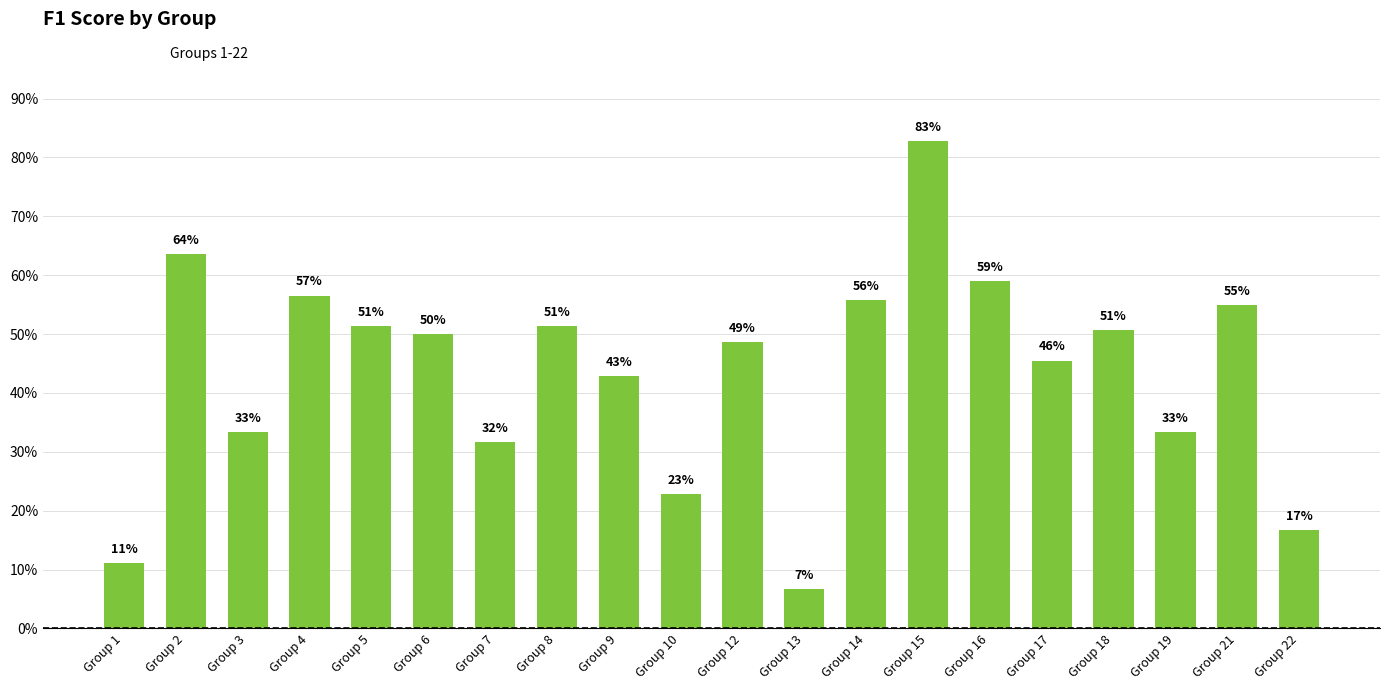

List the labels in order of value, largest first.

Group 15, Group 2, Group 16, Group 4, Group 14, Group 21, Group 5, Group 8, Group 18, Group 6, Group 12, Group 17, Group 9, Group 3, Group 19, Group 7, Group 10, Group 22, Group 1, Group 13